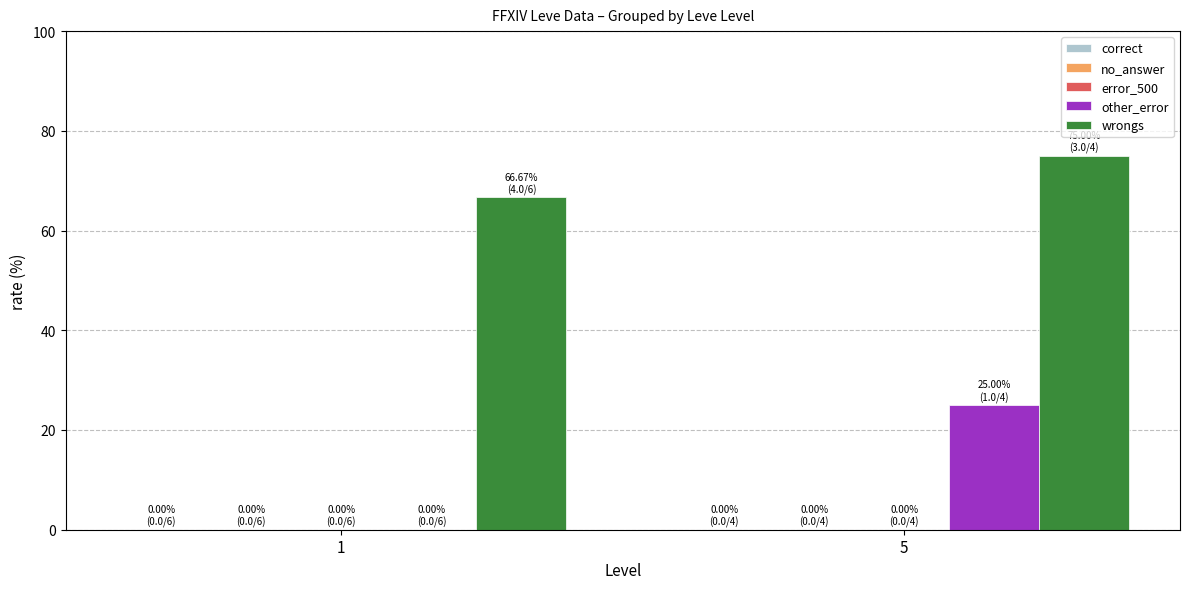

What is the total value across all series at 1?

66.7